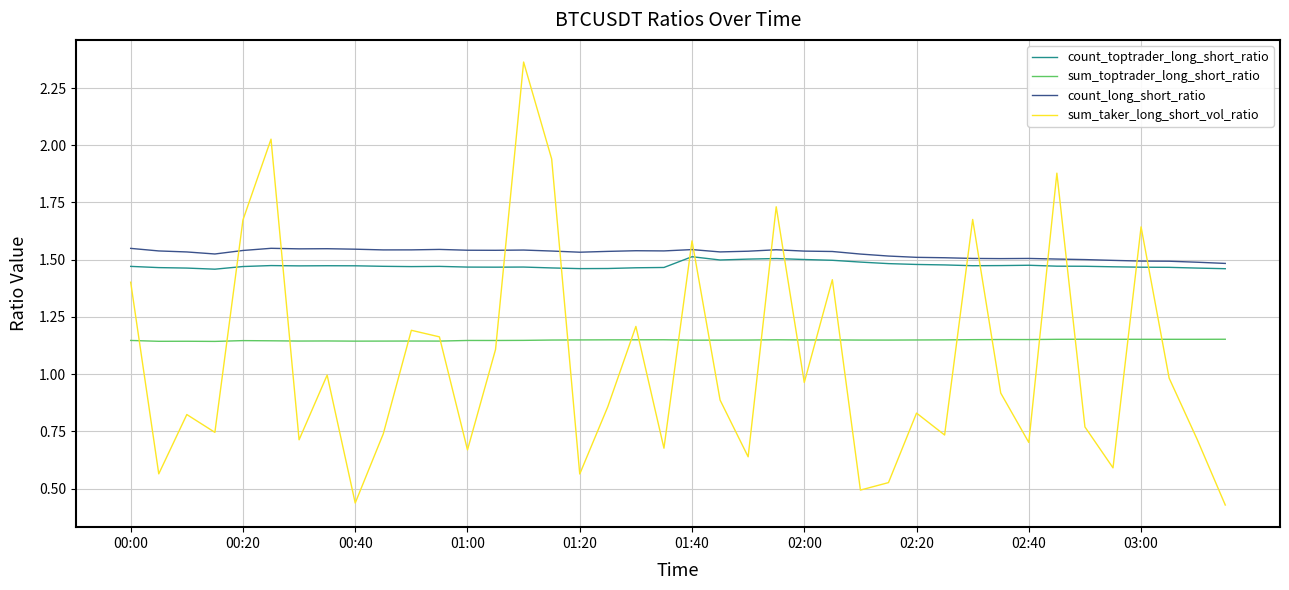

True or false: sum_toptrader_long_short_ratio and count_toptrader_long_short_ratio cross at least once.

False